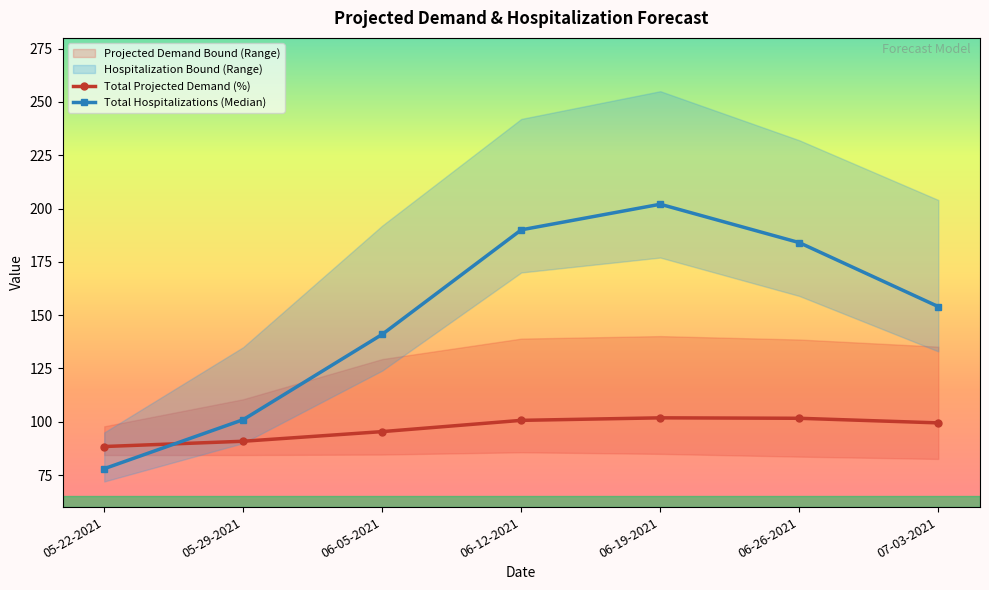

How many times do Total Hospitalizations (Median) and Total Projected Demand (%) cross each other?

1